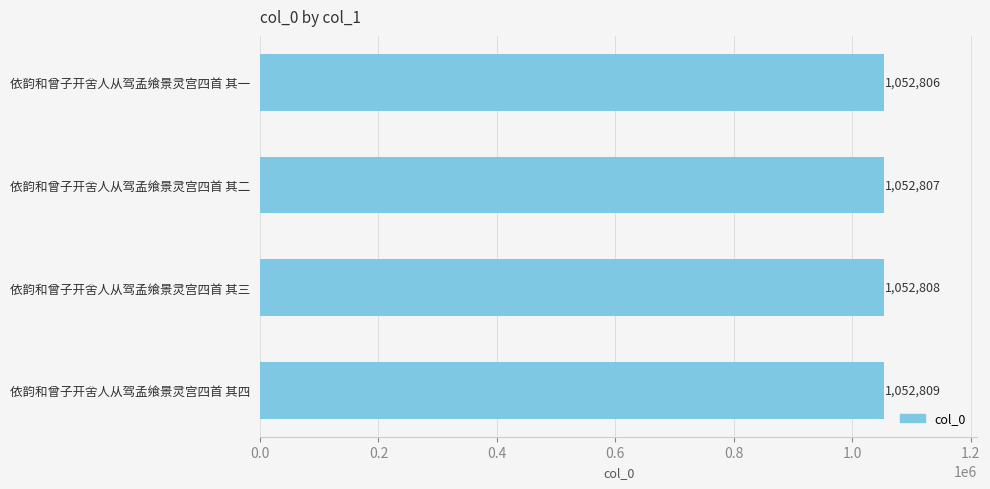

At which label is the value closest to 1052807?

依韵和曾子开舍人从驾孟飨景灵宫四首 其二